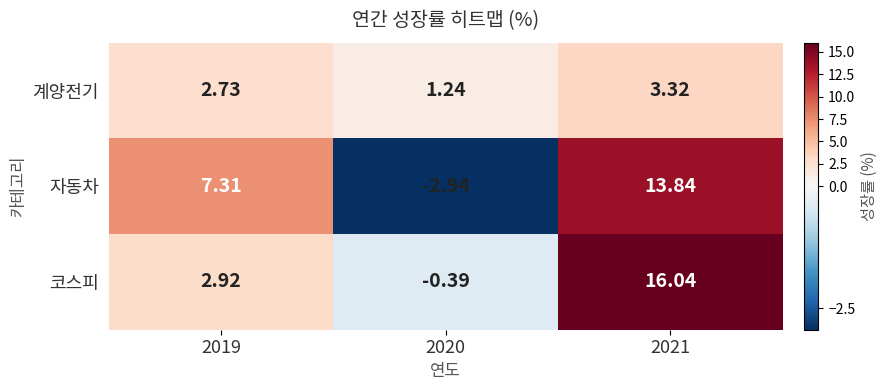

List the series in order of their peak value, lowest first.

계양전기, 자동차, 코스피